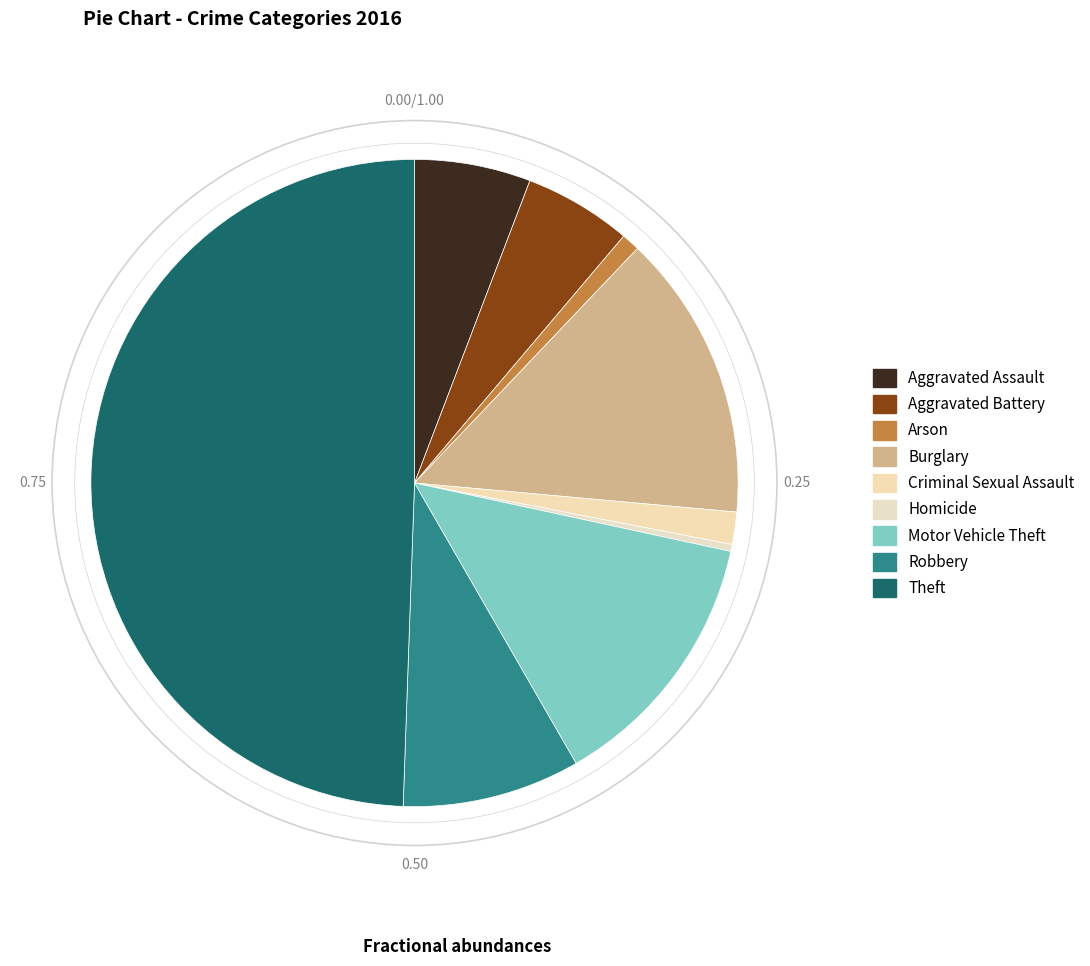

Count the number of slices in the pie.

9